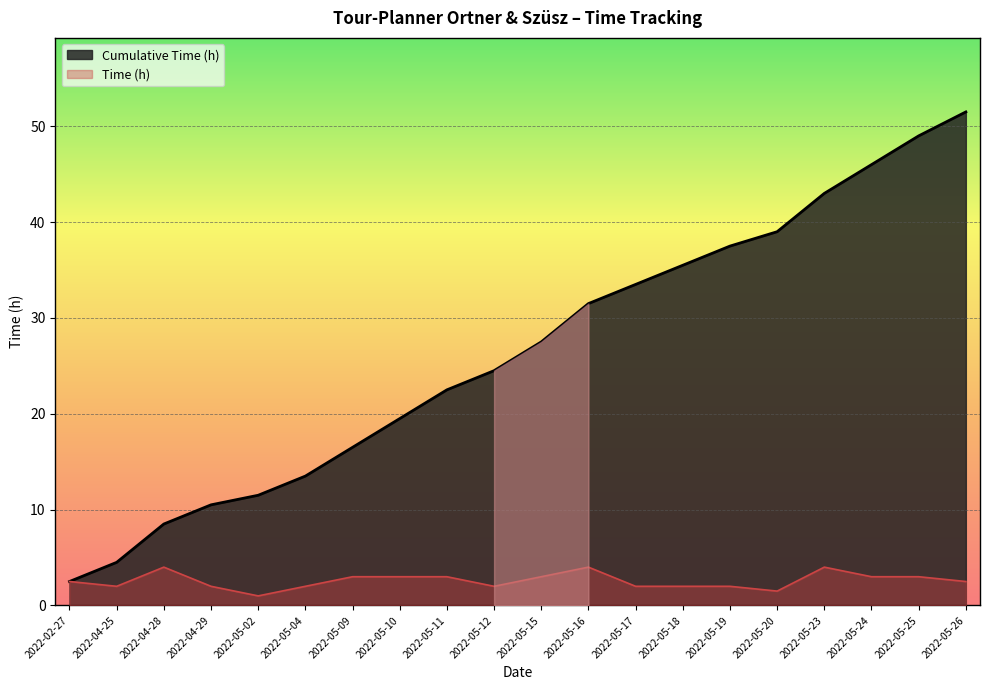

At which category does the data reach its first local valley?

2022-04-25